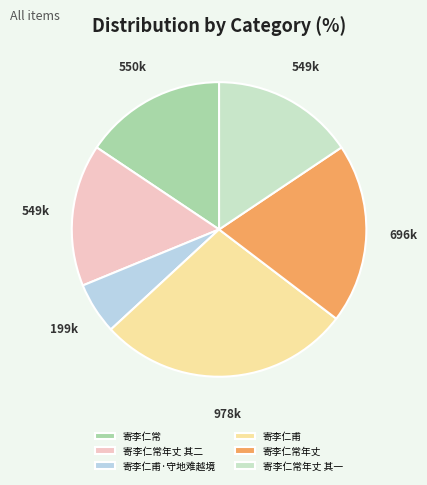

Combined, do 寄李仁甫 and 寄李仁常年丈 其二 account for over 50%?

No